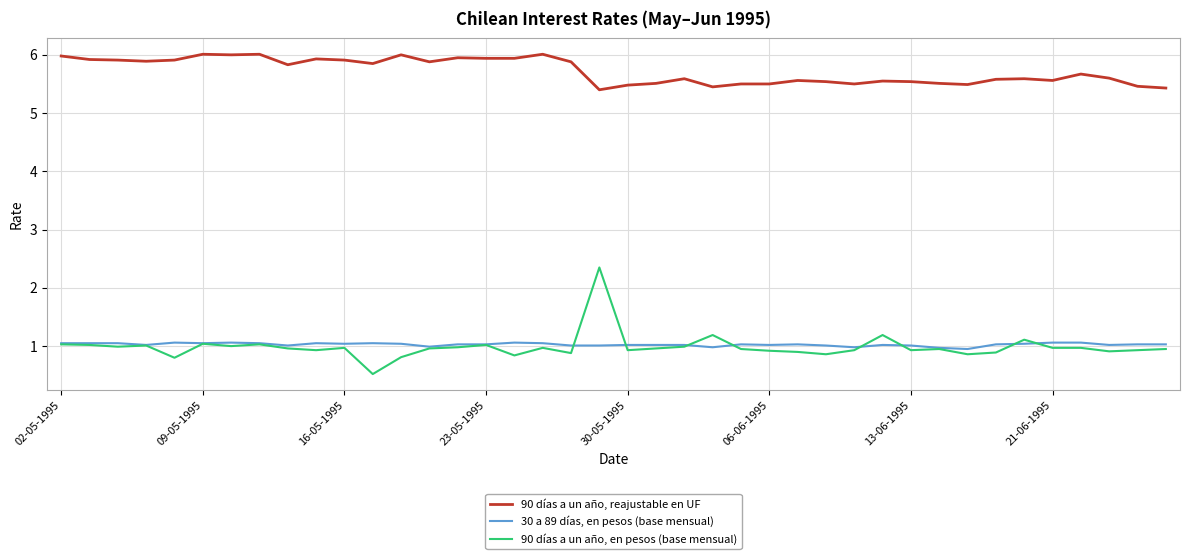

What is the sum of all 30 a 89 días, en pesos (base mensual) values?

41.1